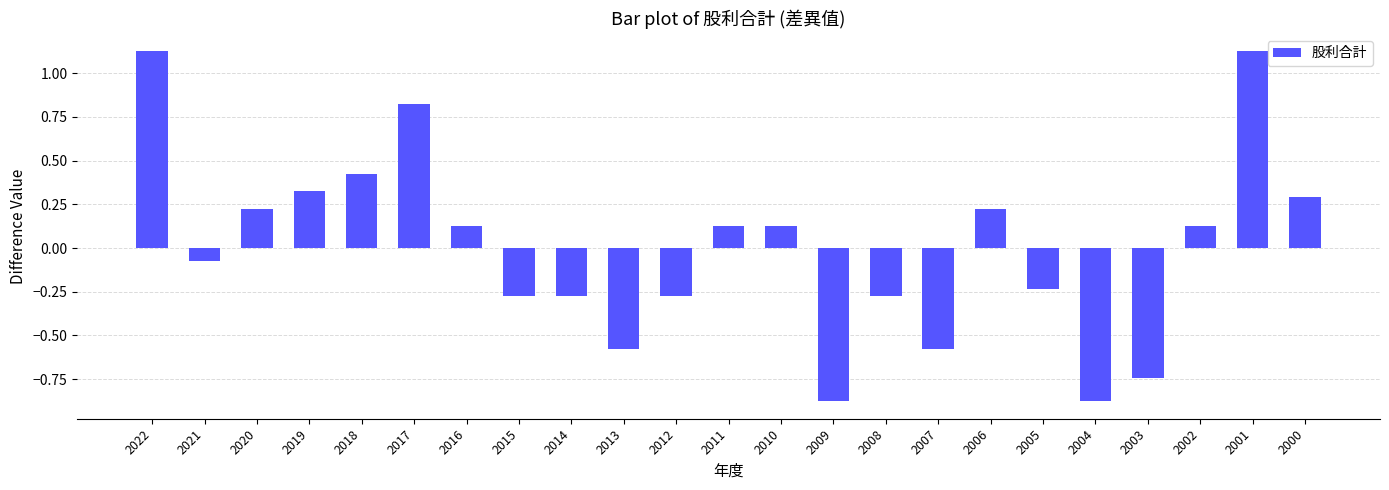

What is the change in value from 2022 to 2002?

-1.0